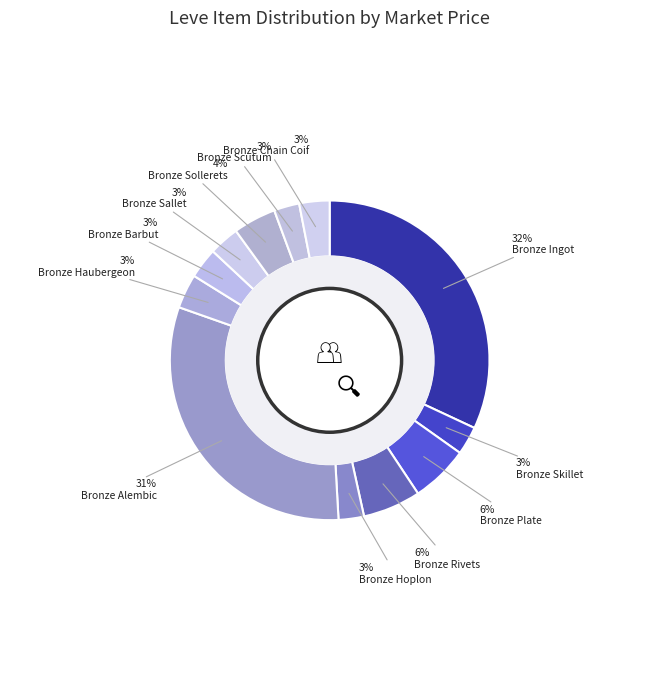

Is there a majority slice in this chart?

No